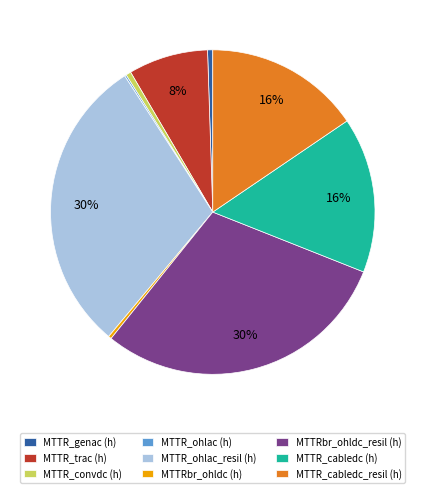

Between MTTR_trac (h) and MTTRbr_ohldc_resil (h), which is larger?

MTTRbr_ohldc_resil (h)